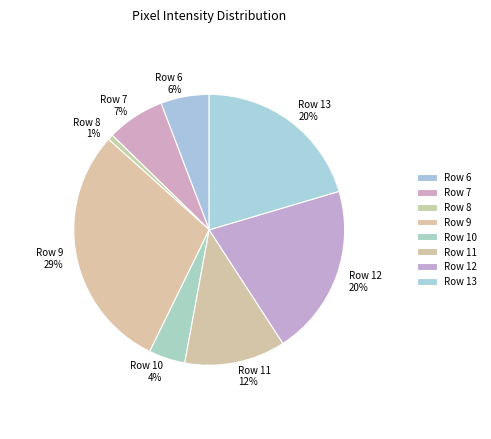

Does any single category account for the majority?

No